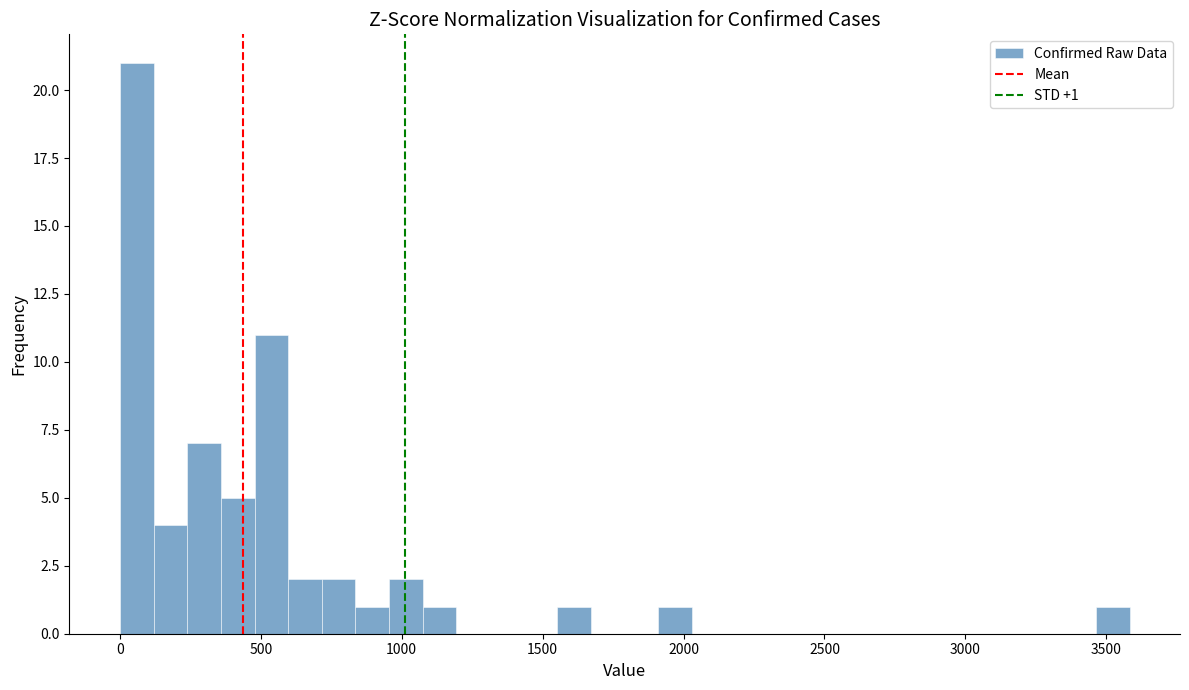

Around what value on the x-axis is the tallest bar? Give the approximate position of its centre, as read against the axis.

50